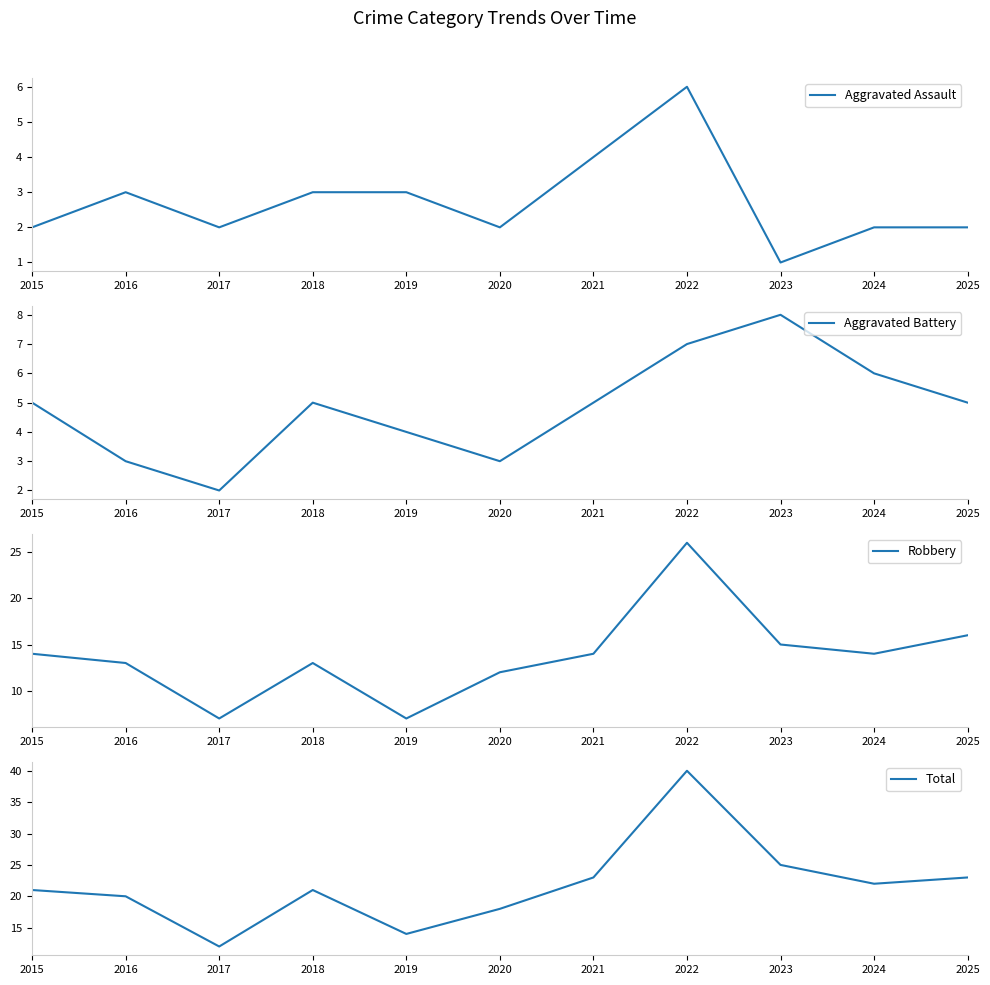

In Aggravated Battery, how many points are lower than both neighbors (excluding endpoints)?

2